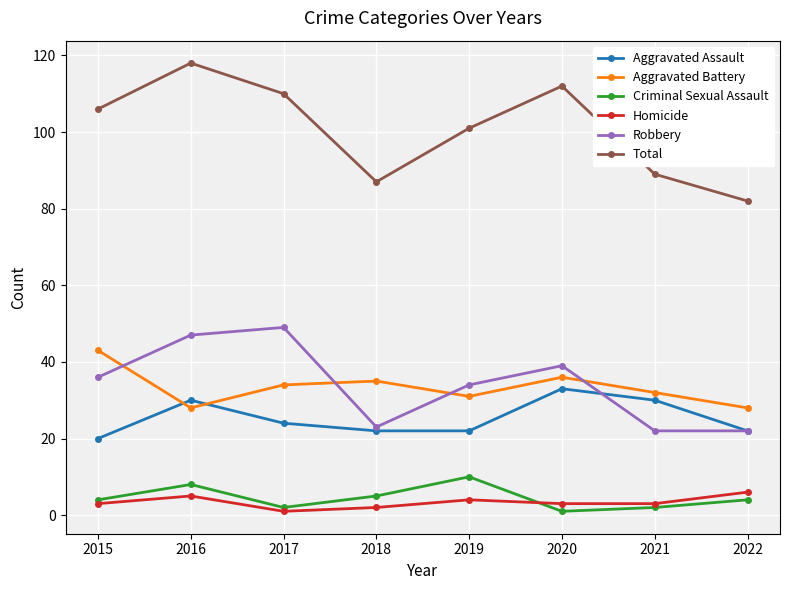

What is the sum of all Robbery values?

272